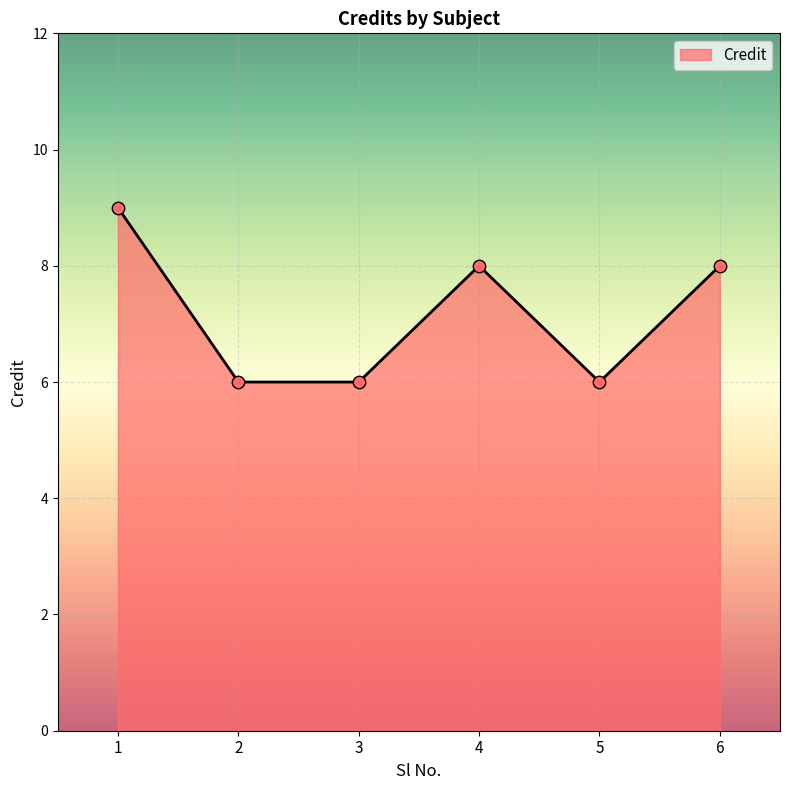

Approximately how many times larger is the value at 2 compared to 3?

1.0